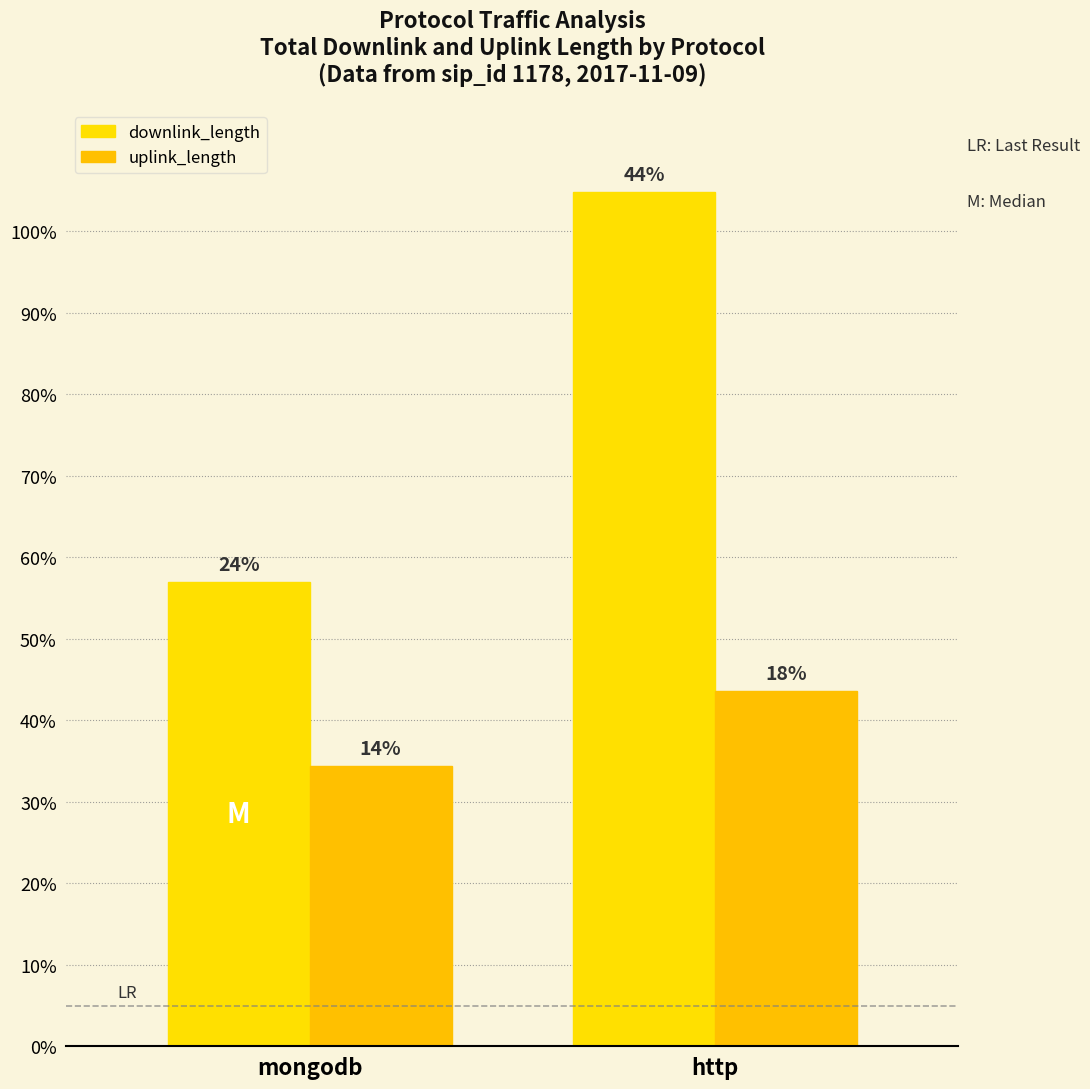

Reading left to right, extract all data points from this chart.

downlink_length: mongodb=0.6	http=1.0
uplink_length: mongodb=0.3	http=0.4